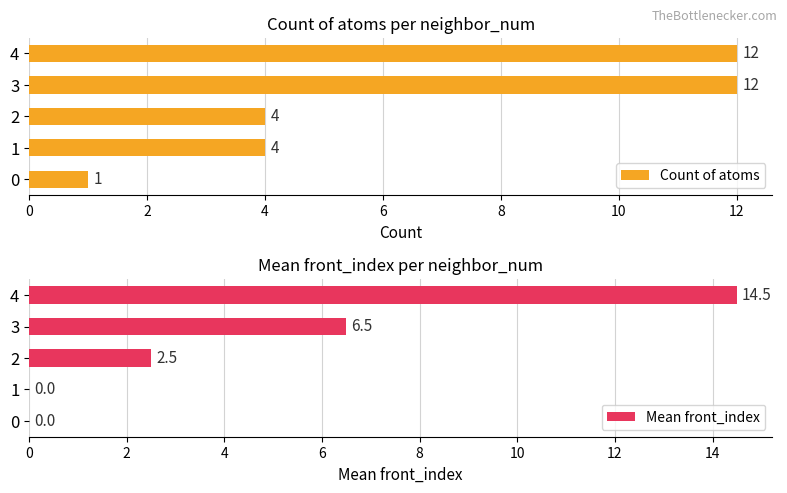

What is the difference between the maximum and minimum values in the Count of atoms series?

11